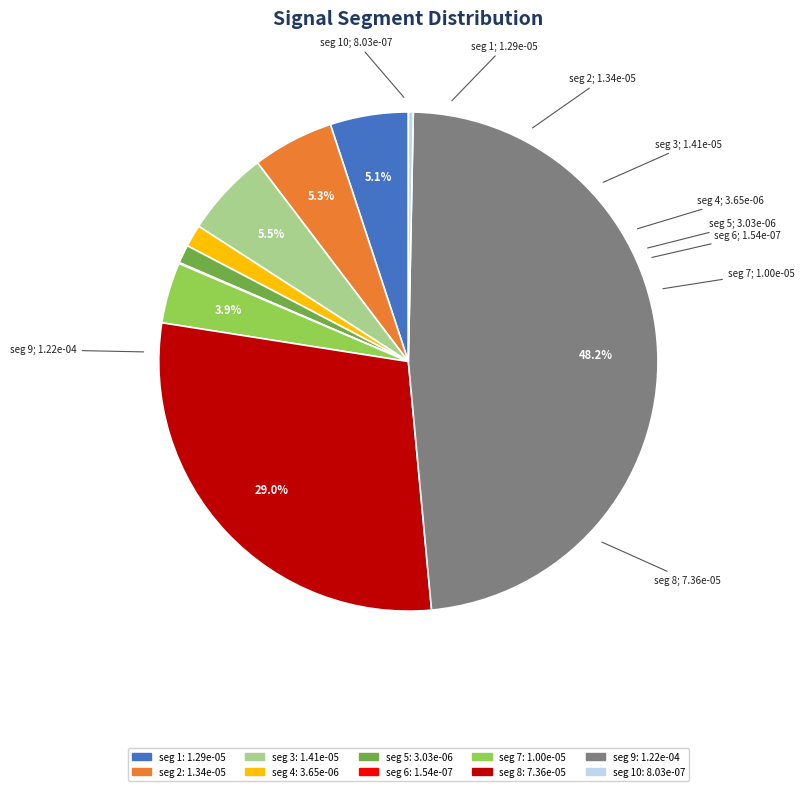

Is there any slice that represents more than half of the pie?

No